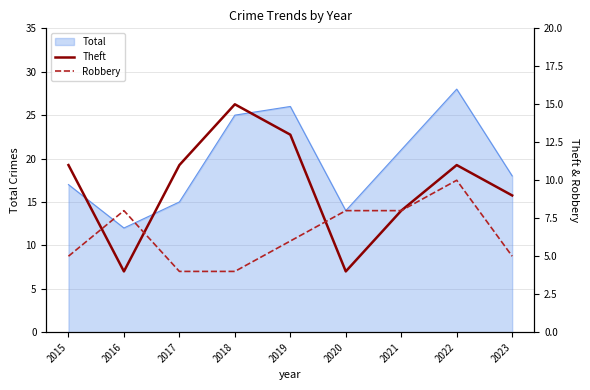

At which category does Robbery reach its first local peak?

2016